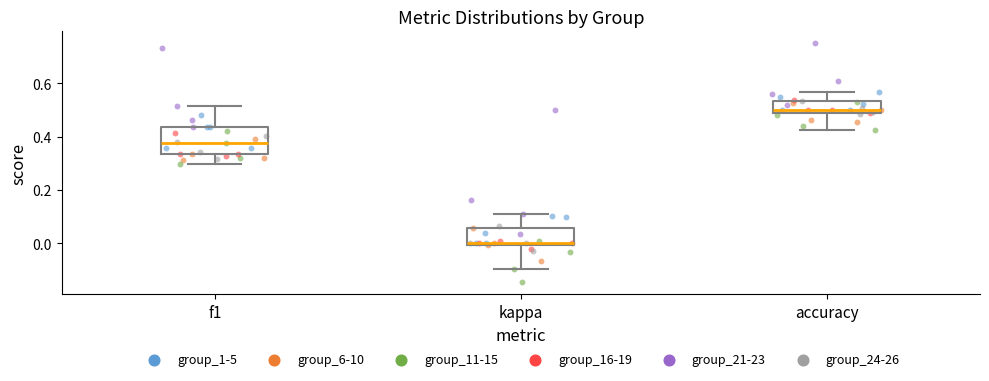

Reading left to right, transcribe this box plot: for each box, give where its median line is, the range the box spans, and where its two whiskers end, as read against the y-axis. The values are not printed on the chart, so give them approximately, as read against the axis.

f1: median 0.38, box 0.34 to 0.44, whiskers 0.30 to 0.52
kappa: median 0.00 (just above the box's lower edge), box 0.00 to 0.06, whiskers -0.10 to 0.10
accuracy: median 0.50, box 0.48 to 0.54, whiskers 0.42 to 0.56